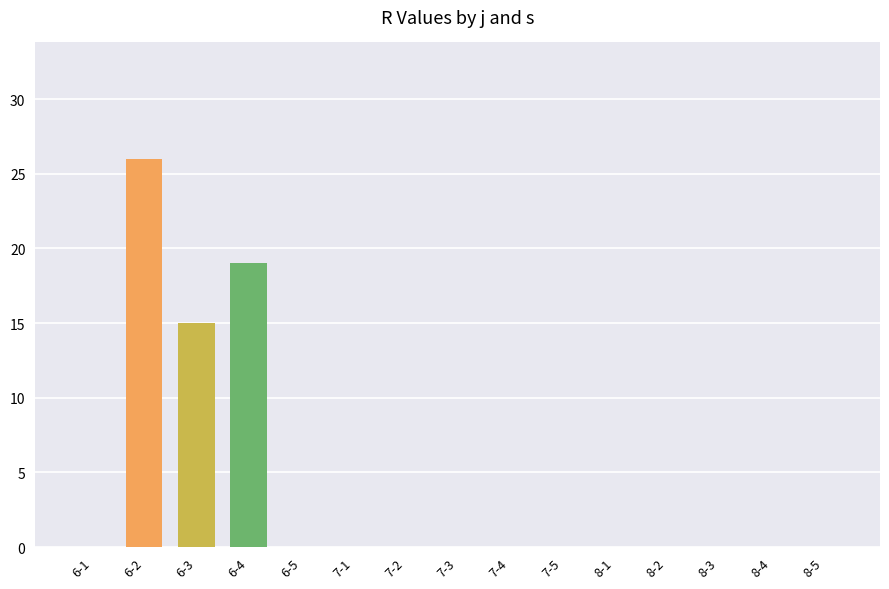

True or false: the data shows 21 at 6-3.

False